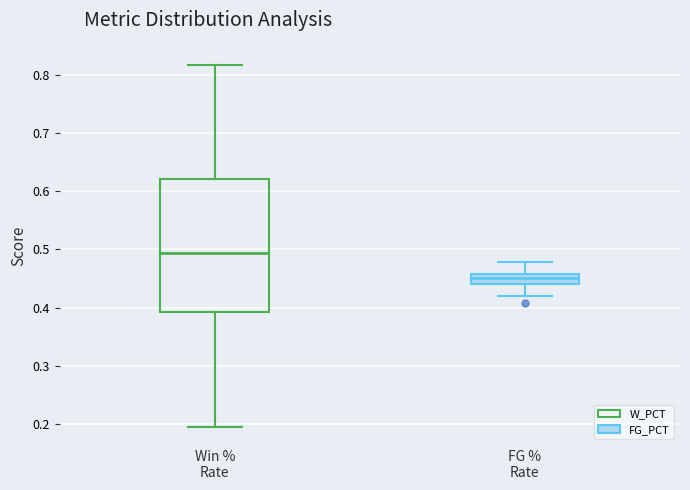

Where does the lower whisker of the box for Win % Rate end on the y-axis? The values are not printed on the chart, so give them approximately, as read against the axis.

0.20